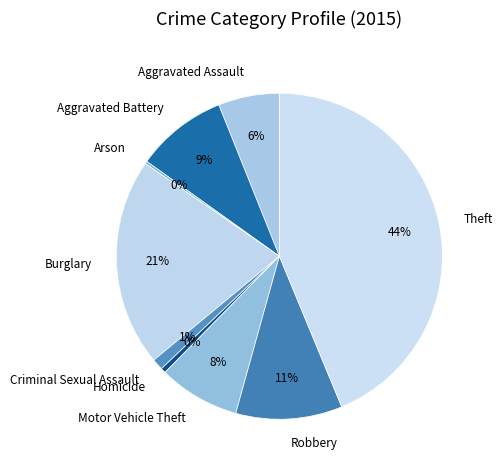

What percentage is the Burglary slice, to the nearest percent?

21%